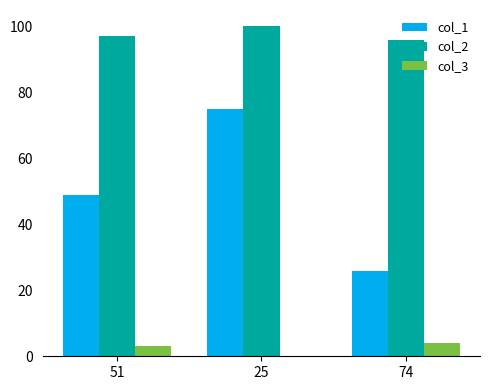

What is the greatest value displayed?

100